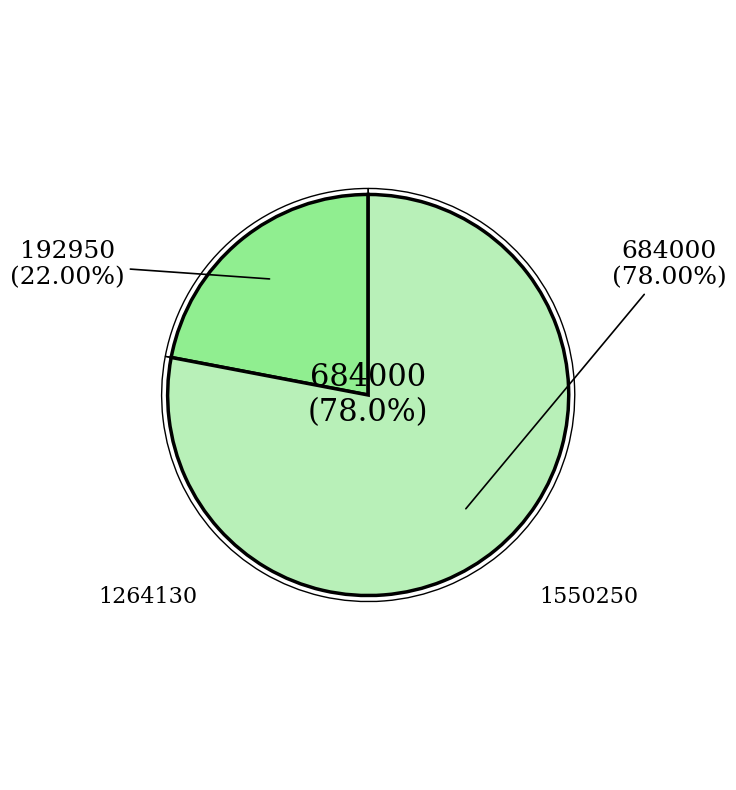

What is the change in value from 1264130 to 1550250?

+491050